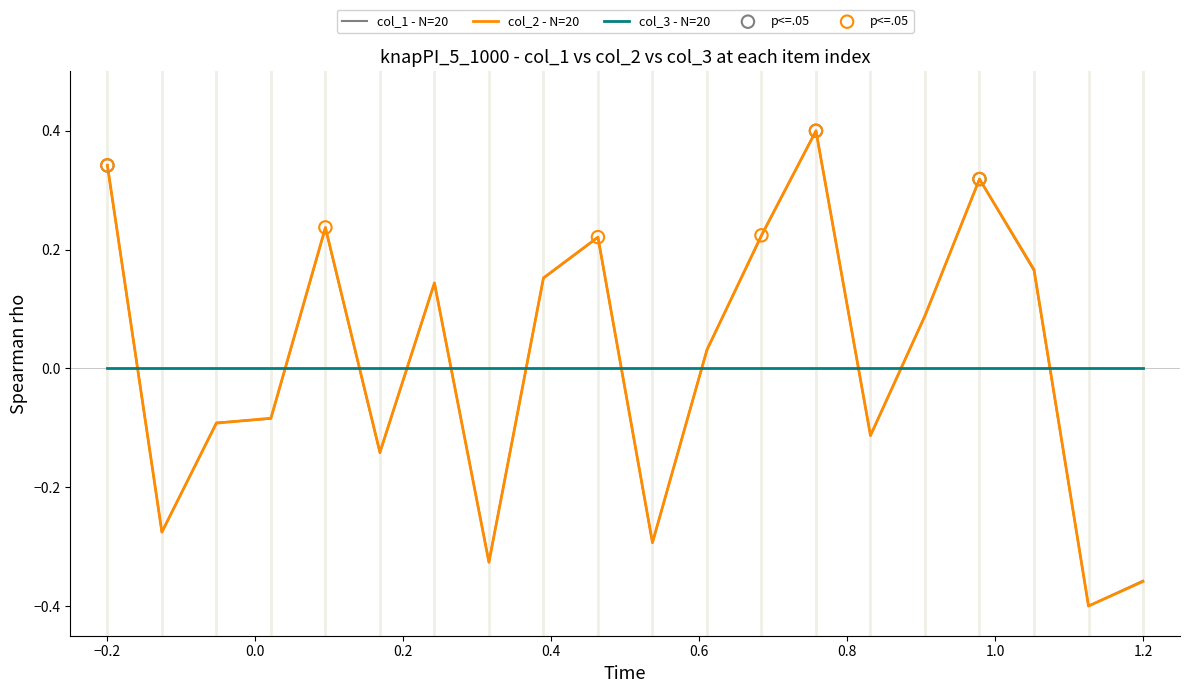

True or false: col_3 - N=20 and col_1 - N=20 intersect in this chart.

True